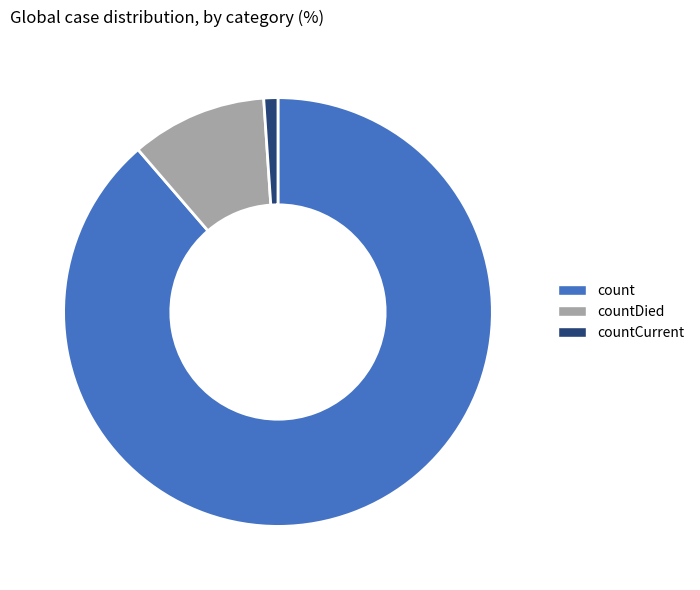

Between count and countCurrent, which is larger?

count